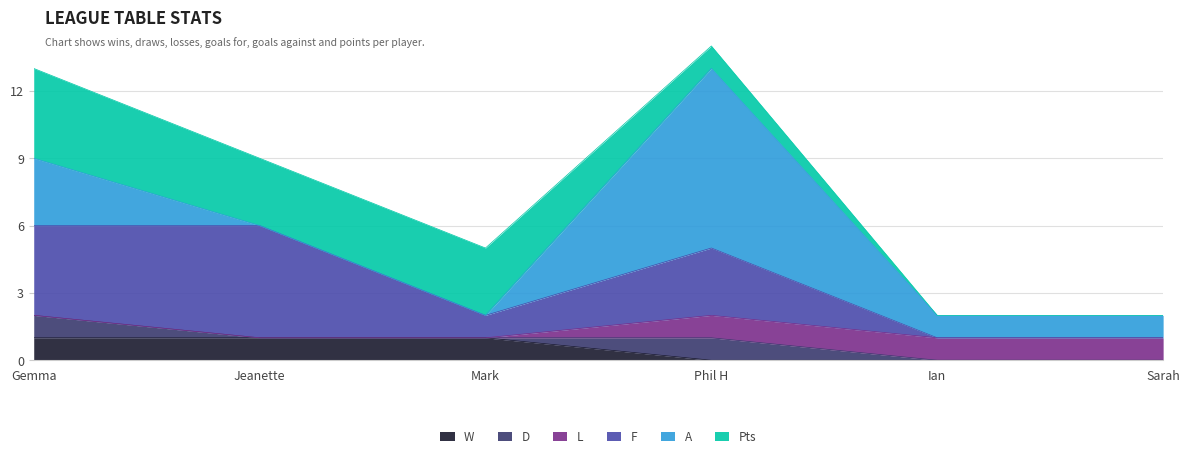

What is the total value across all series at Jeanette?

9